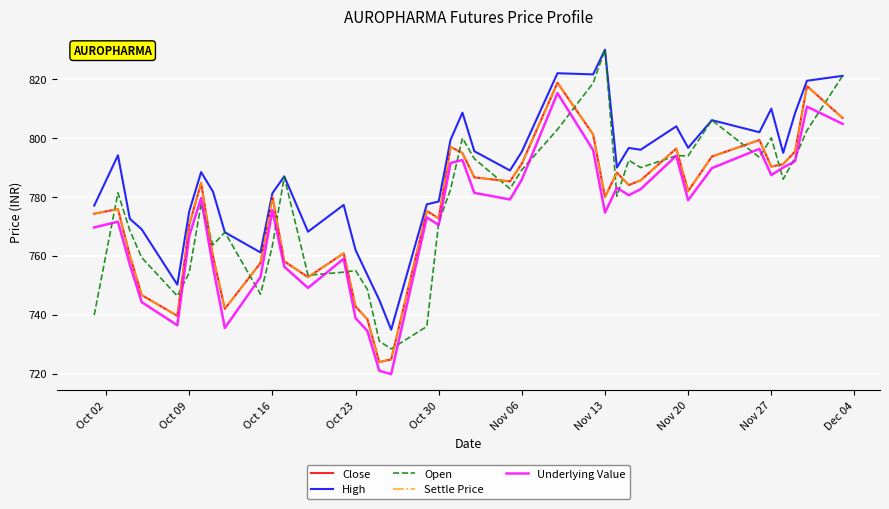

What is the difference between the maximum and minimum values in the High series?

95.1